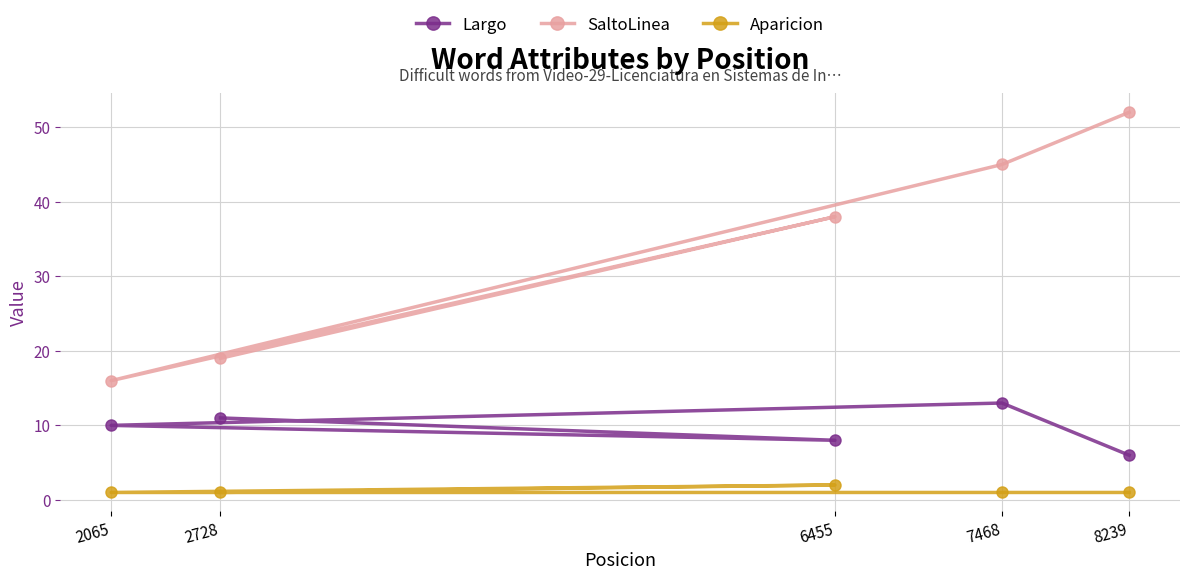

At which category is the sum across all series the highest?

7468